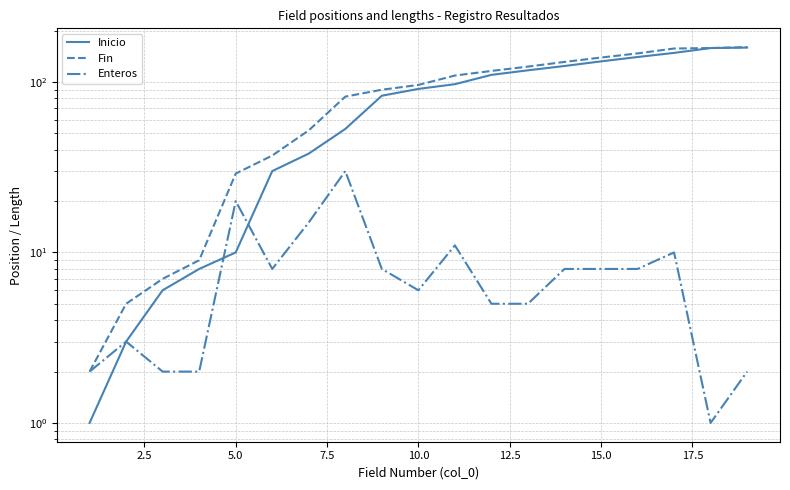

True or false: Inicio and Enteros cross at least once.

True